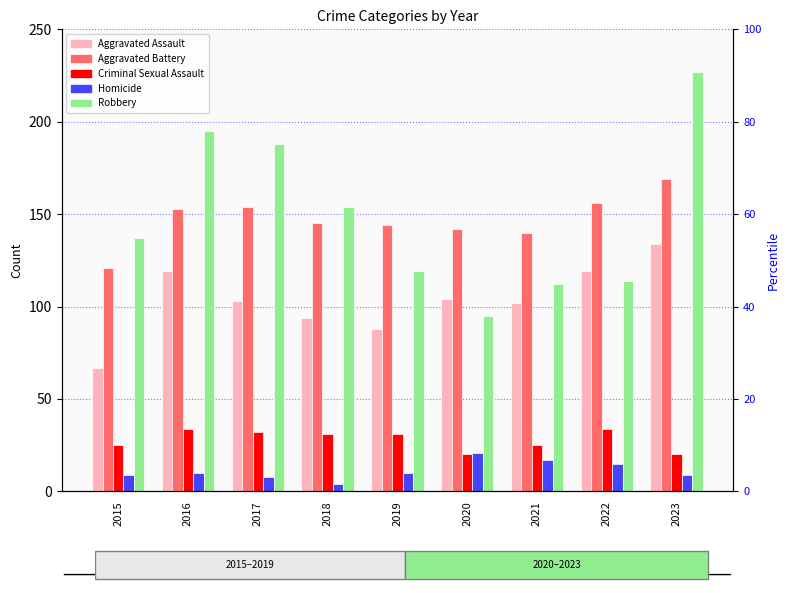

The Homicide series shows 17 at 2021. True or false?

True